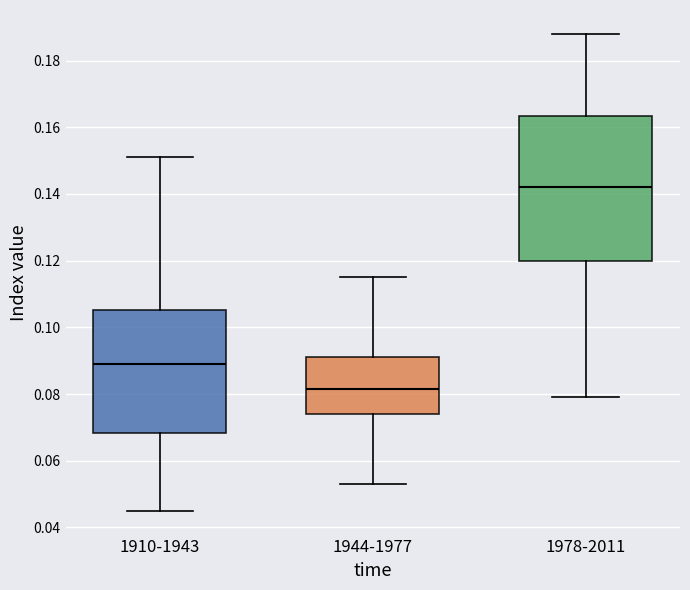

Reading left to right, read every box against the y-axis: the position of its median line, the range the box covers, and the ends of its whiskers. The values are not printed on the chart, so give them approximately, as read against the axis.

1910-1943: median 0.090, box 0.068 to 0.106, whiskers 0.046 to 0.152
1944-1977: median 0.082, box 0.074 to 0.092, whiskers 0.054 to 0.116
1978-2011: median 0.142, box 0.120 to 0.164, whiskers 0.080 to 0.188